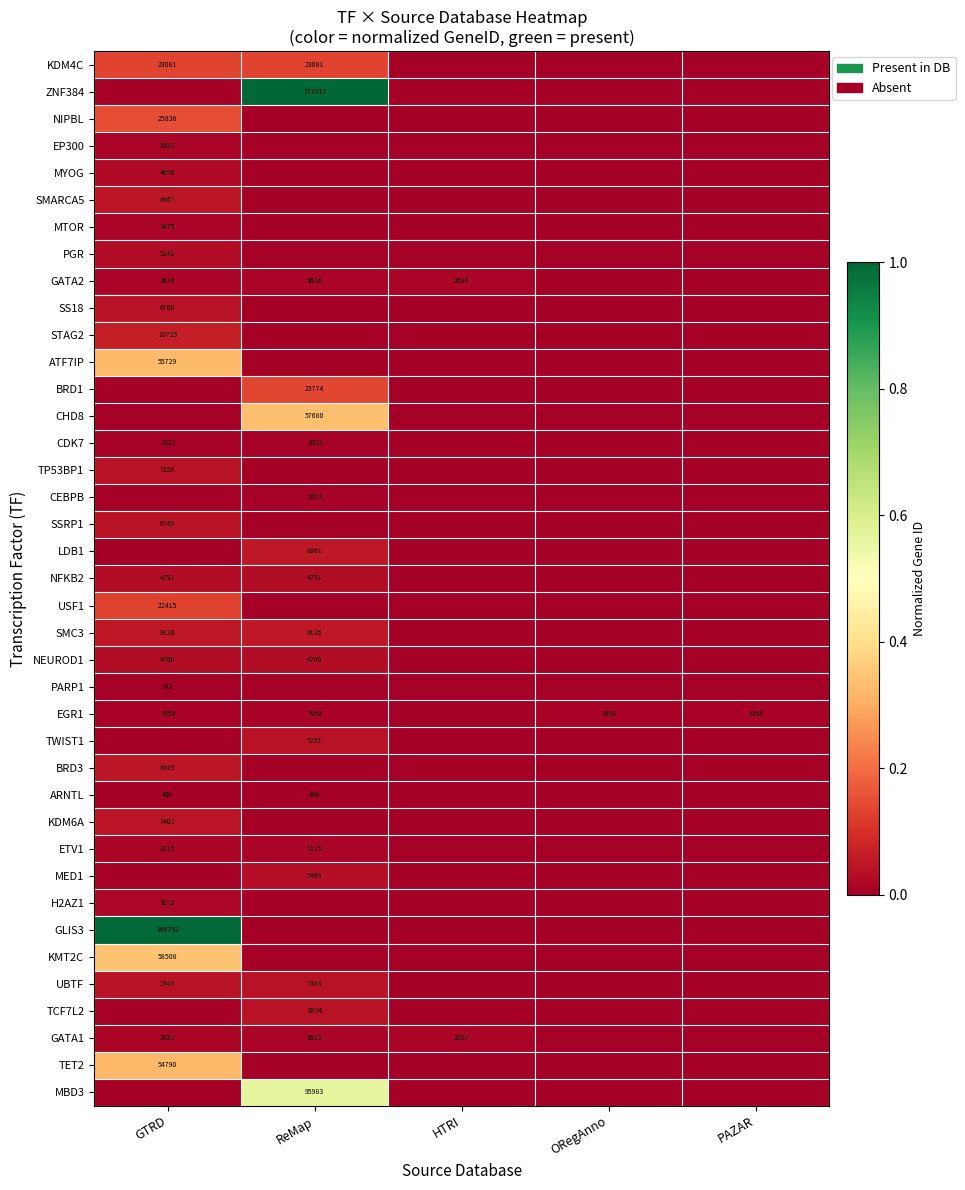

What is the sum of the GATA2 values at HTRI and GTRD?

5248